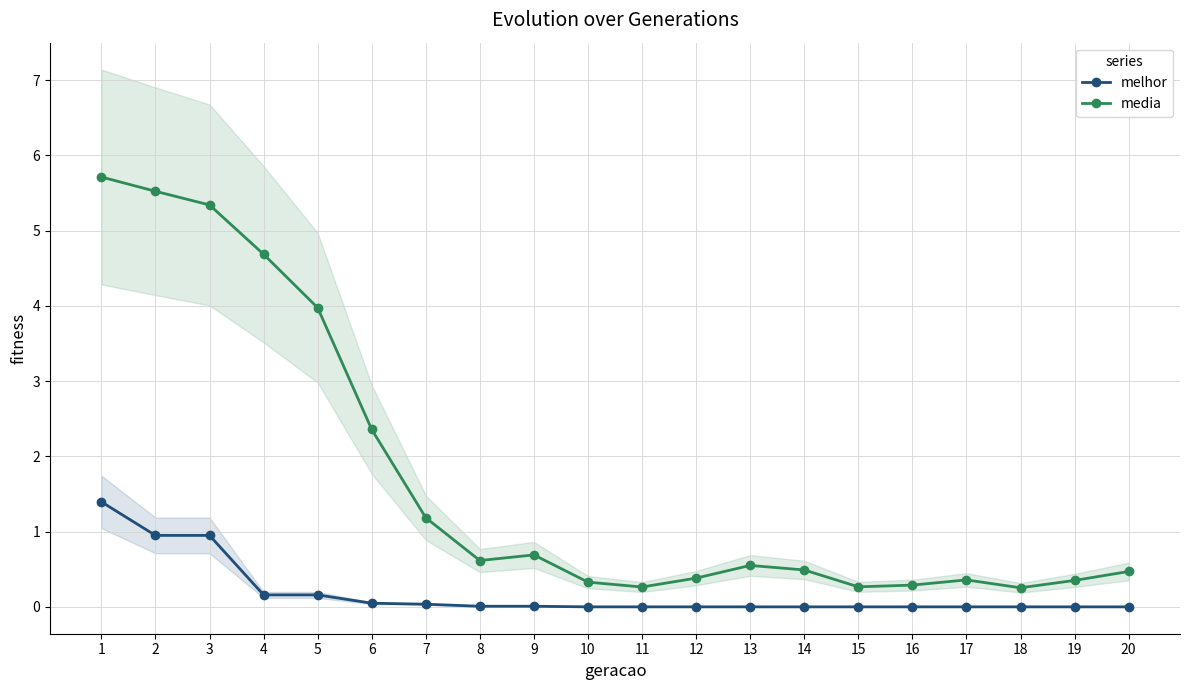

How many lines are shown in the chart?

2